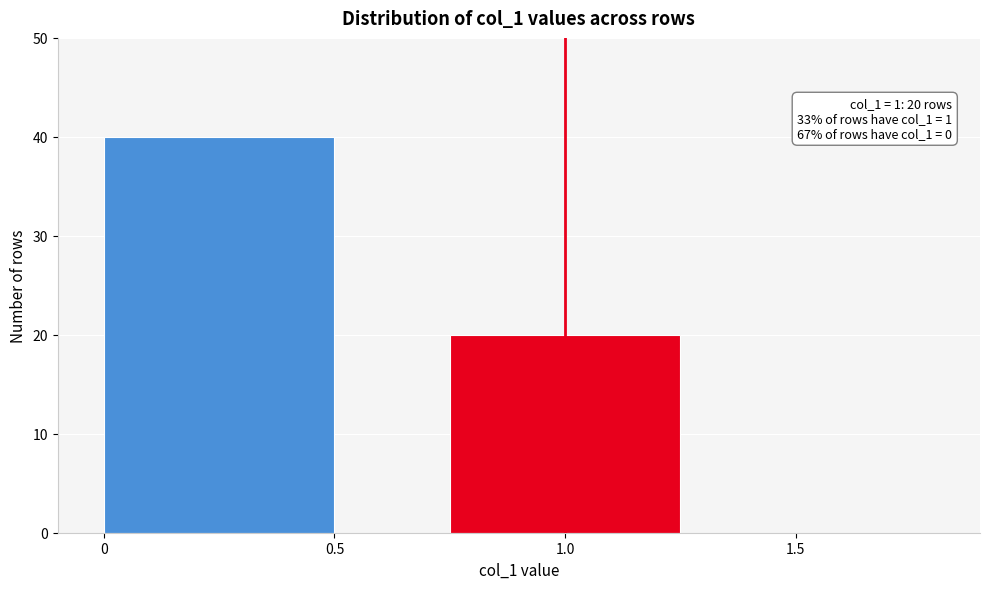

Reading left to right, list all the values displayed in this chart.

0=40	1.0=20